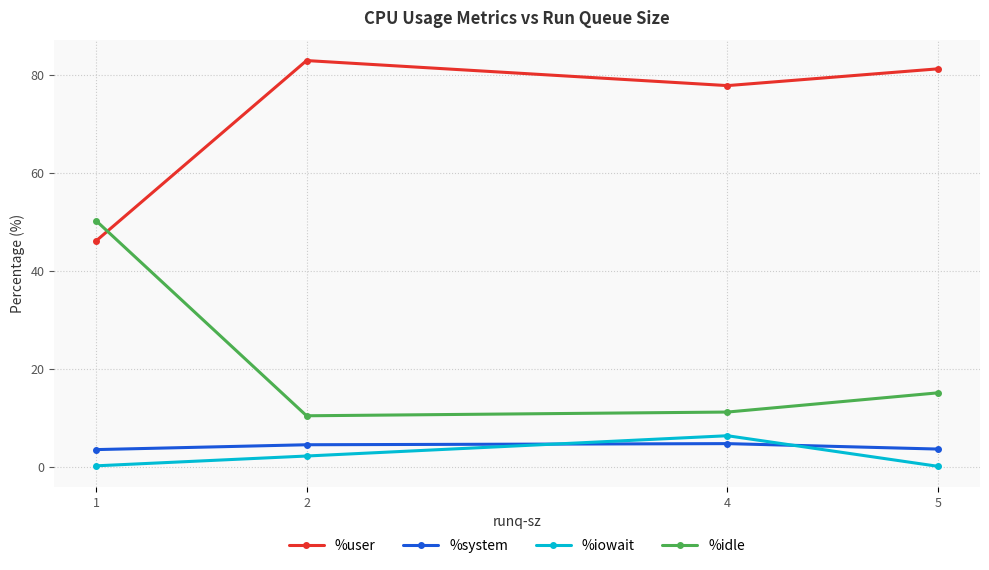

What is the minimum value for %system?

3.5